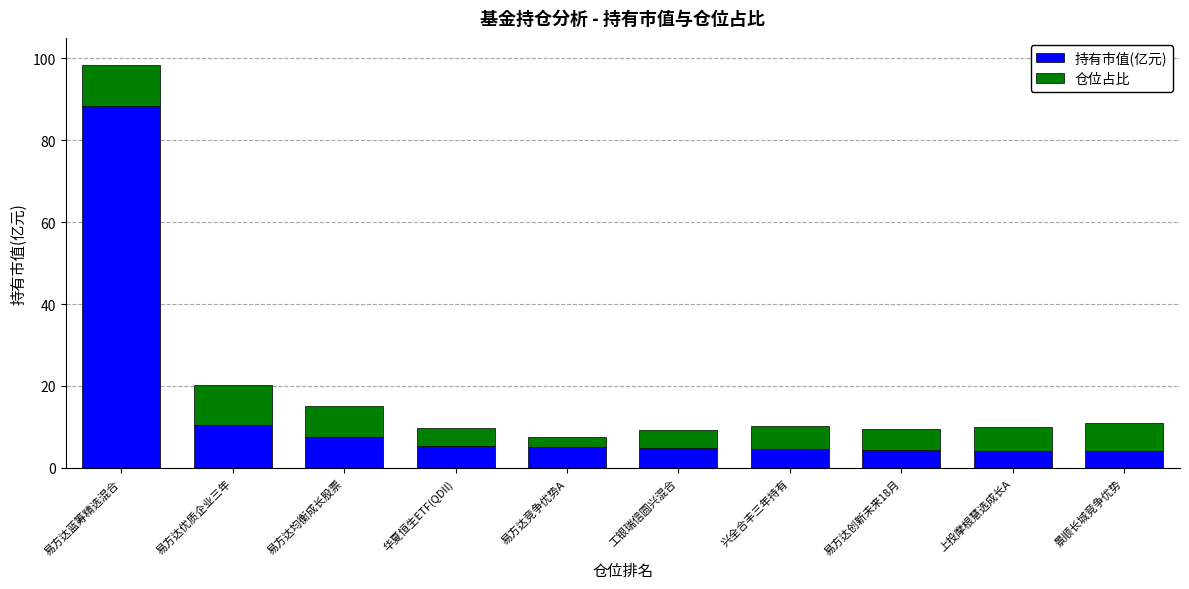

Is it true that 持有市值(亿元) equals 88.4 at 易方达蓝筹精选混合?

True